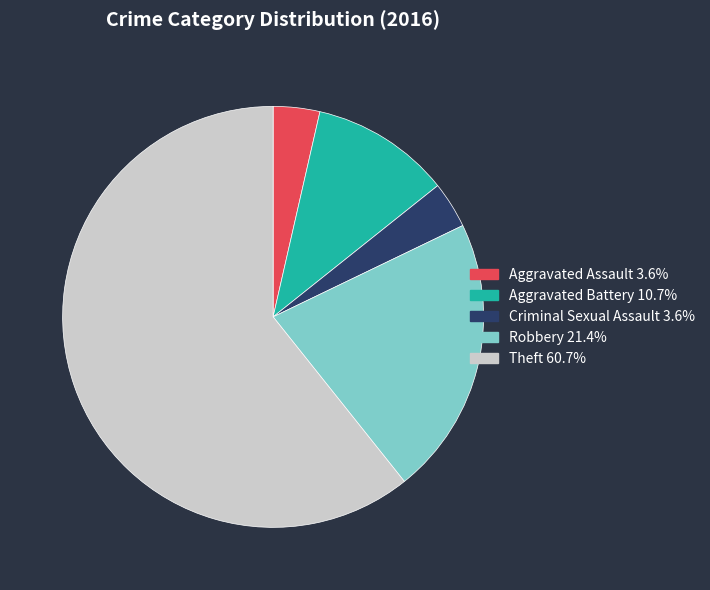

What is the ratio of the value at Aggravated Assault to the value at Aggravated Battery?

0.3